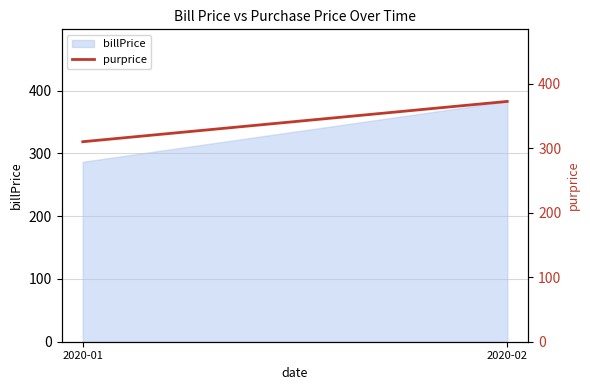

Does the chart display data point markers on the line(s)?

No